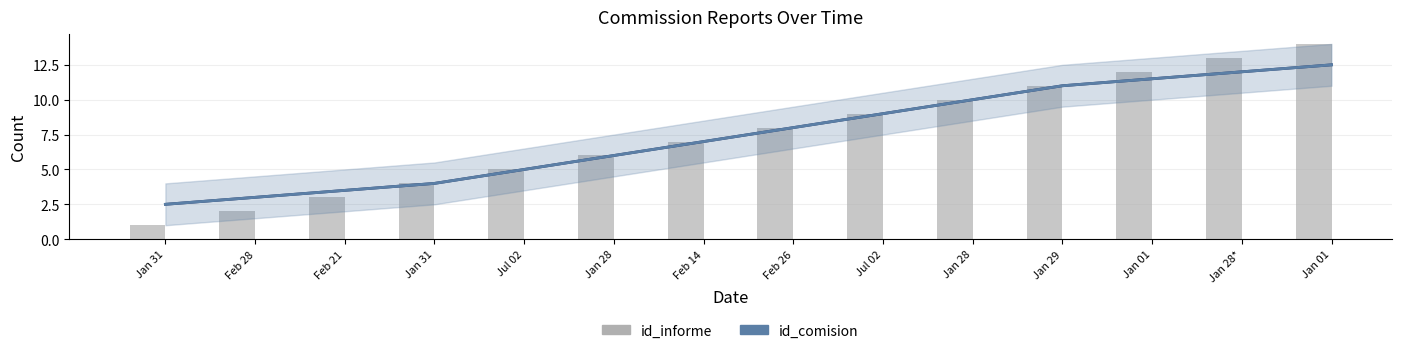

Does the chart contain any negative values?

No